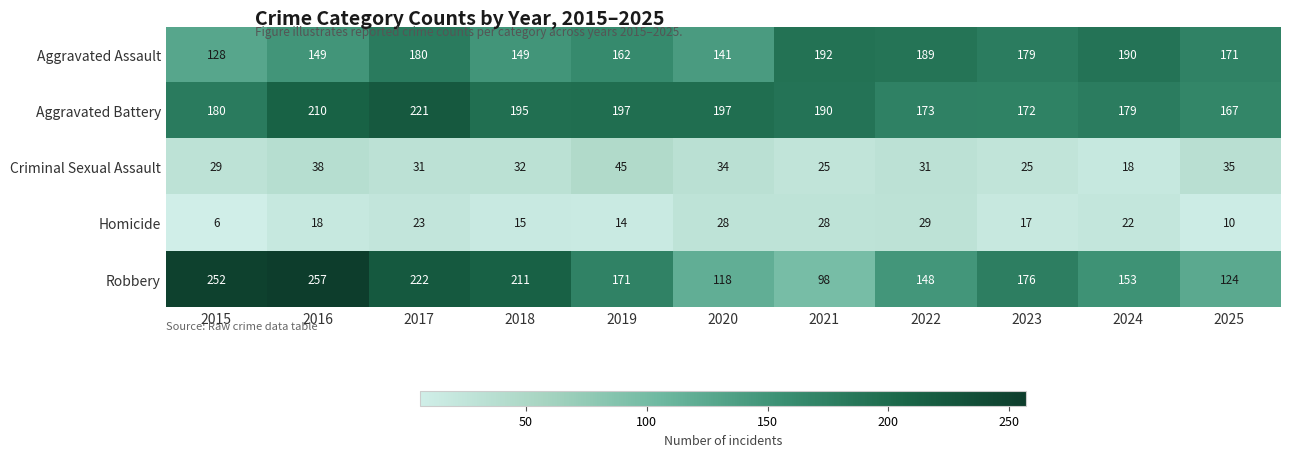

How many categories are shown in the chart?

11